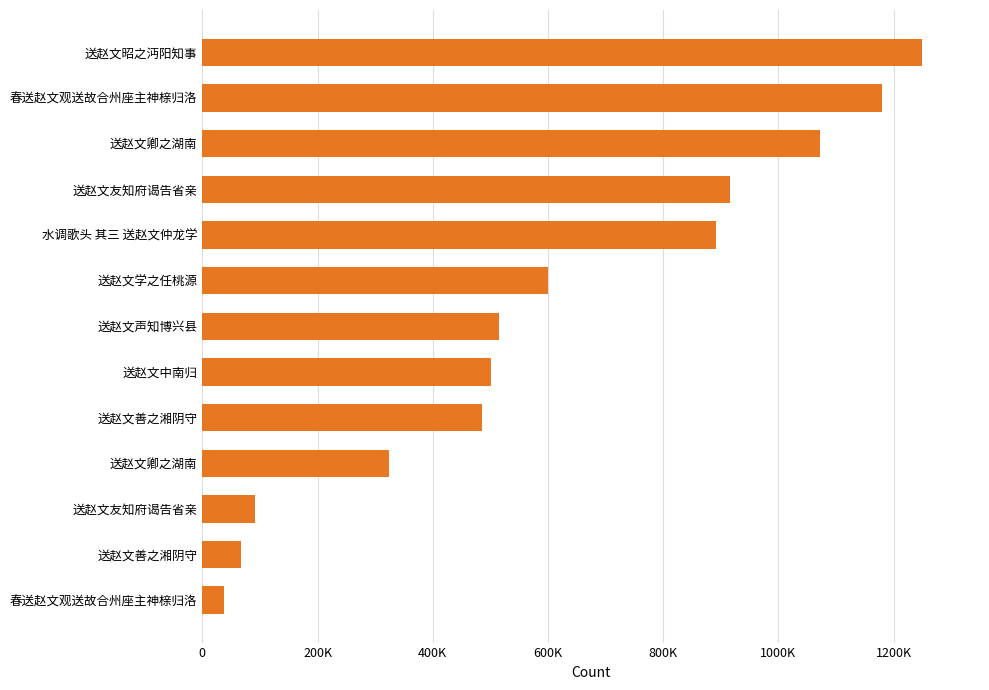

Are the bars grouped side by side (vs. stacked)?

No